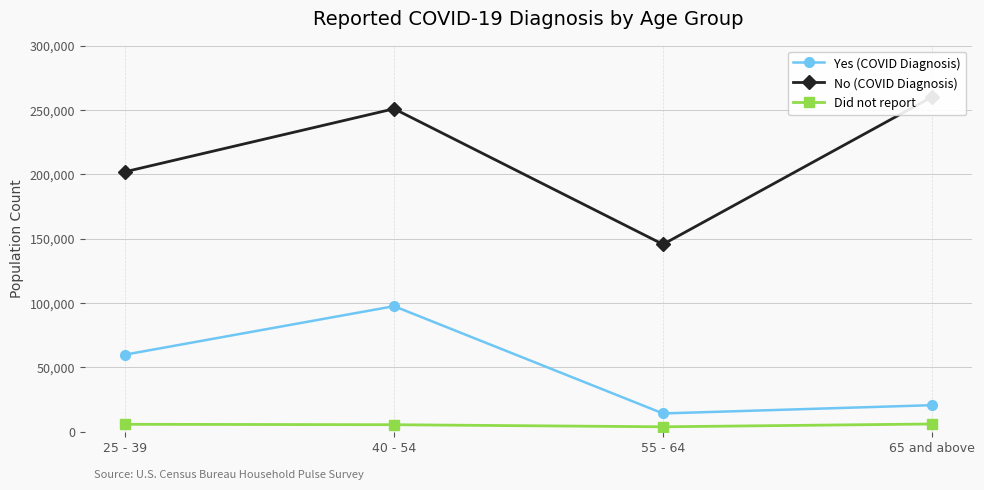

Is this an area chart (filled region under the line)?

No